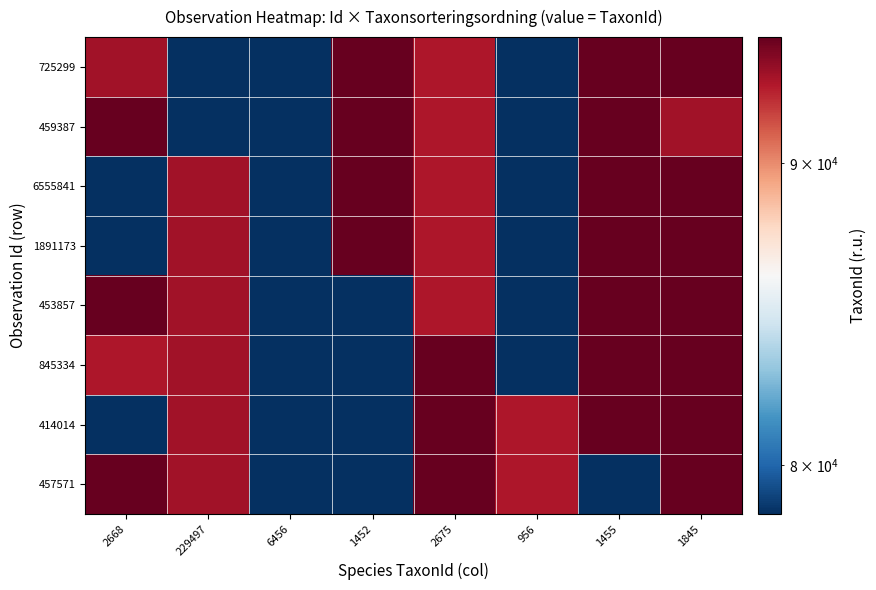

Reading left to right, transcribe all the data shown in this chart.

725299: 2668=93141	229497=78526	6456=78502	1452=94531	2675=92890	956=78500	1455=94521	1845=94519
459387: 2668=94519	229497=78526	6456=78502	1452=94531	2675=92890	956=78500	1455=94521	1845=93141
6555841: 2668=78526	229497=93141	6456=78502	1452=94531	2675=92890	956=78500	1455=94521	1845=94519
1891173: 2668=78502	229497=93141	6456=78526	1452=94531	2675=92890	956=78500	1455=94521	1845=94519
453857: 2668=94531	229497=93141	6456=78526	1452=78502	2675=92890	956=78500	1455=94521	1845=94519
845334: 2668=92890	229497=93141	6456=78526	1452=78502	2675=94531	956=78500	1455=94521	1845=94519
414014: 2668=78500	229497=93141	6456=78526	1452=78502	2675=94531	956=92890	1455=94521	1845=94519
457571: 2668=94521	229497=93141	6456=78526	1452=78502	2675=94531	956=92890	1455=78500	1845=94519